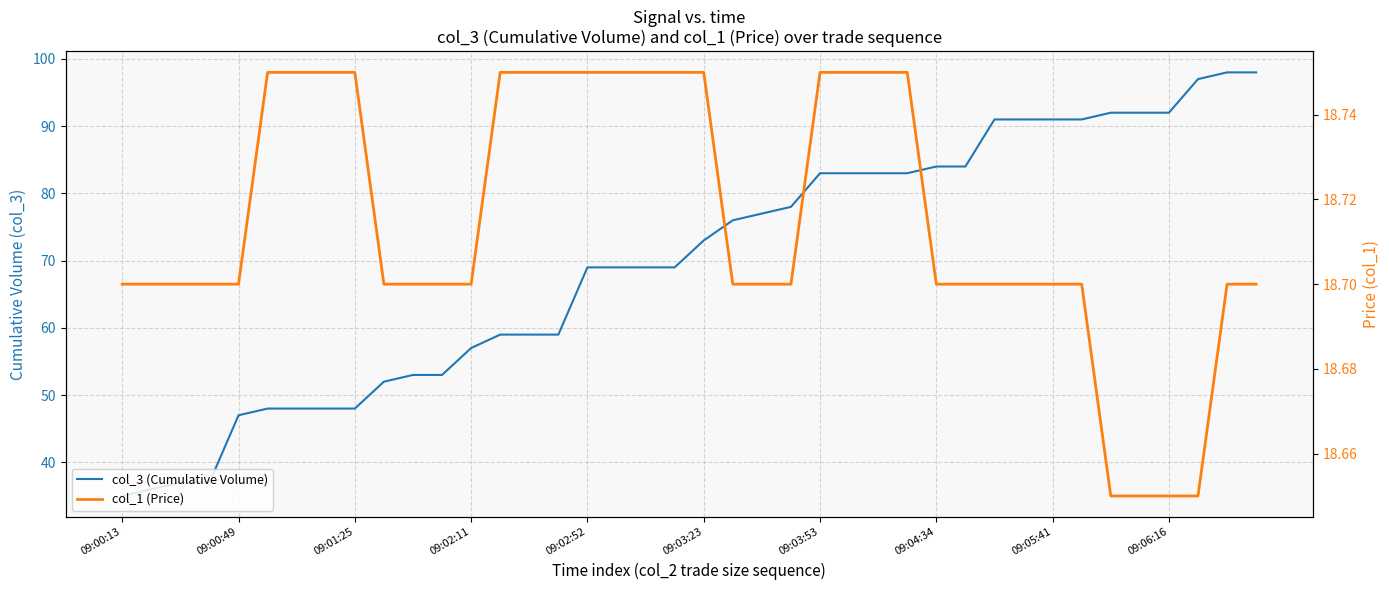

What are all the series names shown in the legend?

col_3 (Cumulative Volume), col_1 (Price)